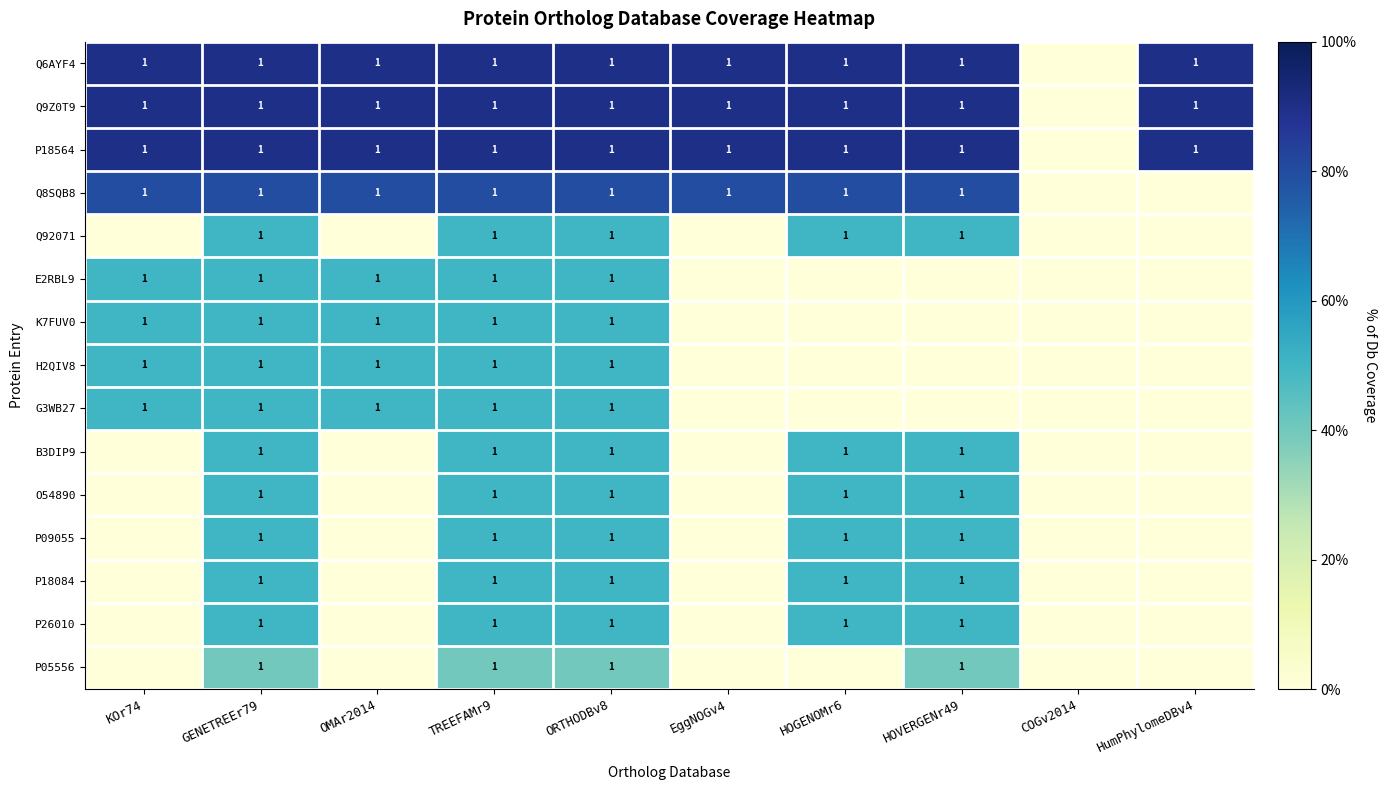

Is it true that H2QIV8 equals 2 at KOr74?

False